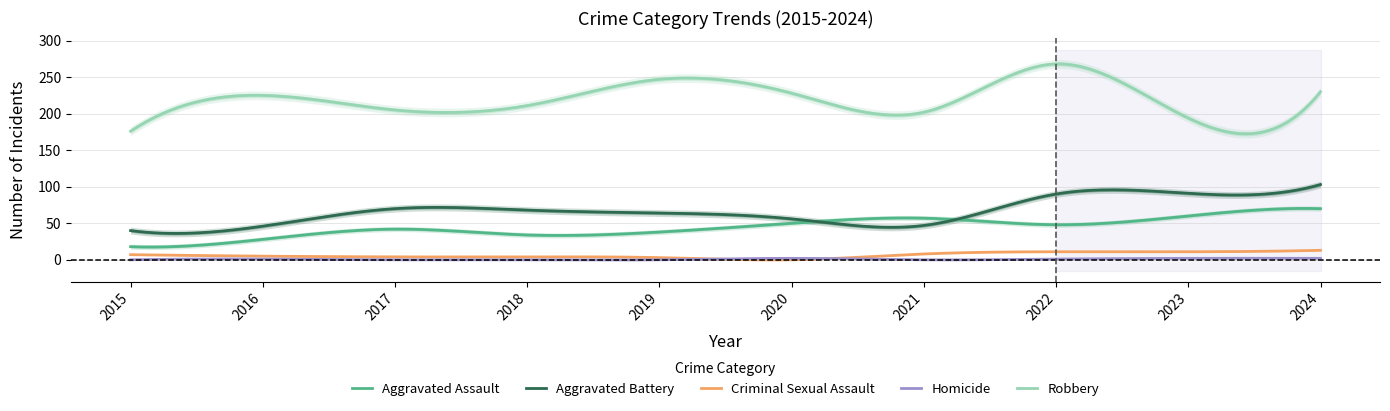

What is the difference between the highest and lowest values at 2017?

205